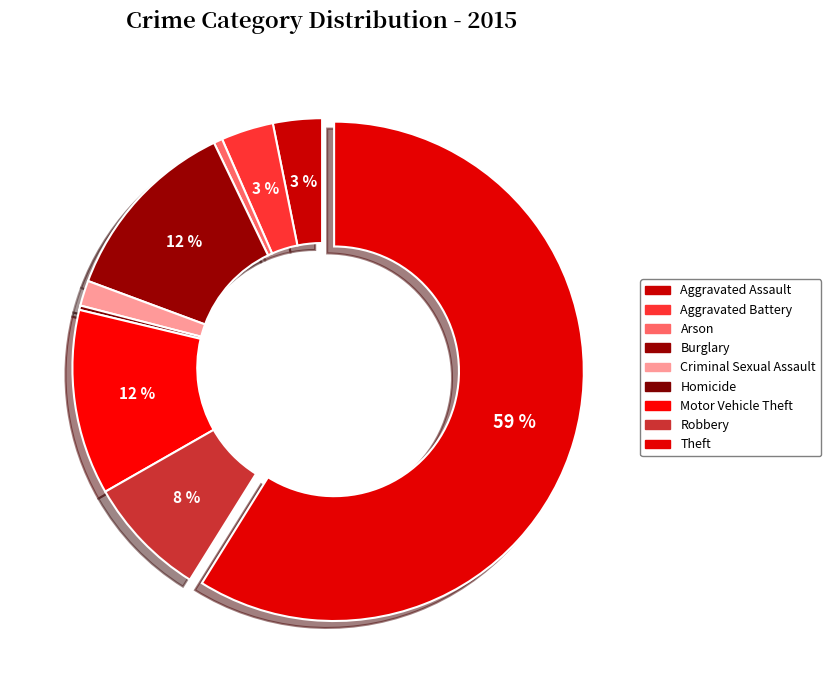

Is it true that Arson is 1% of the pie?

True